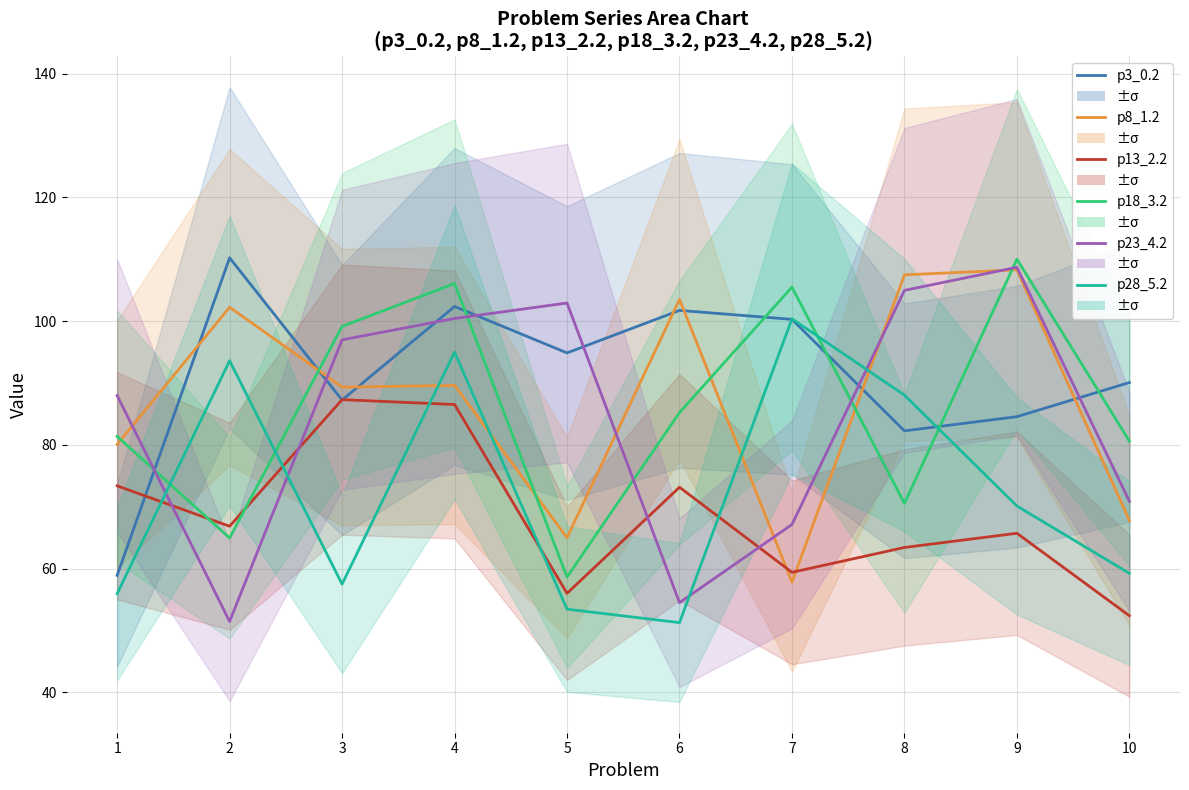

Which series ends up on top after the final intersection of p28_5.2 and p8_1.2?

p8_1.2